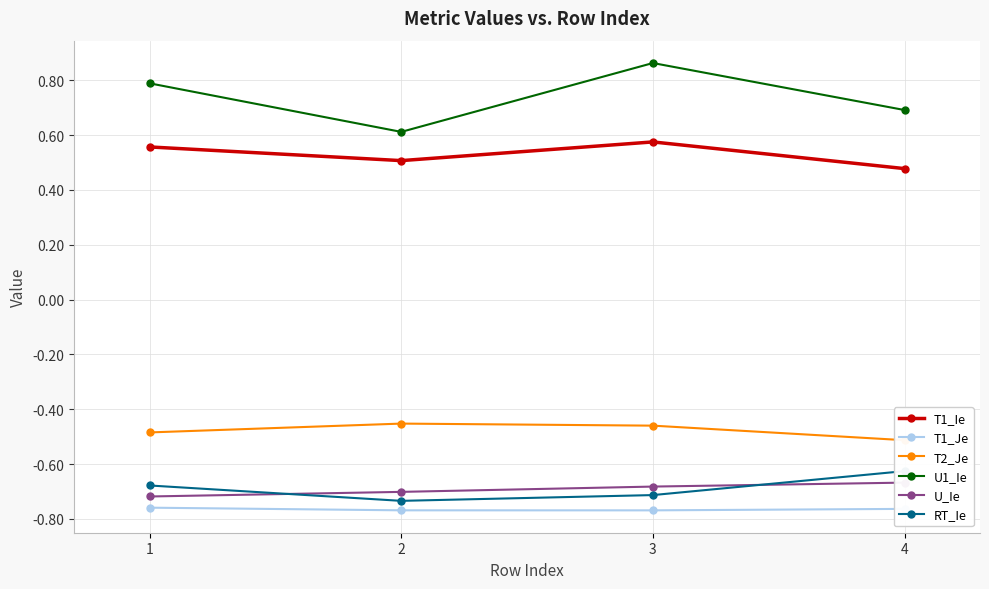

The U_Ie series shows -0.7 at 3. True or false?

True